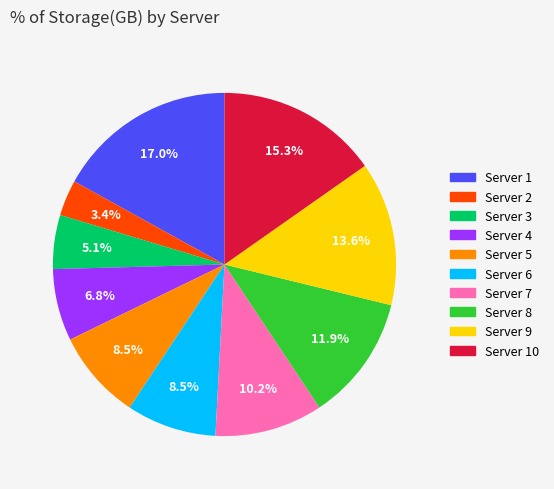

How many slices are in this pie chart?

10